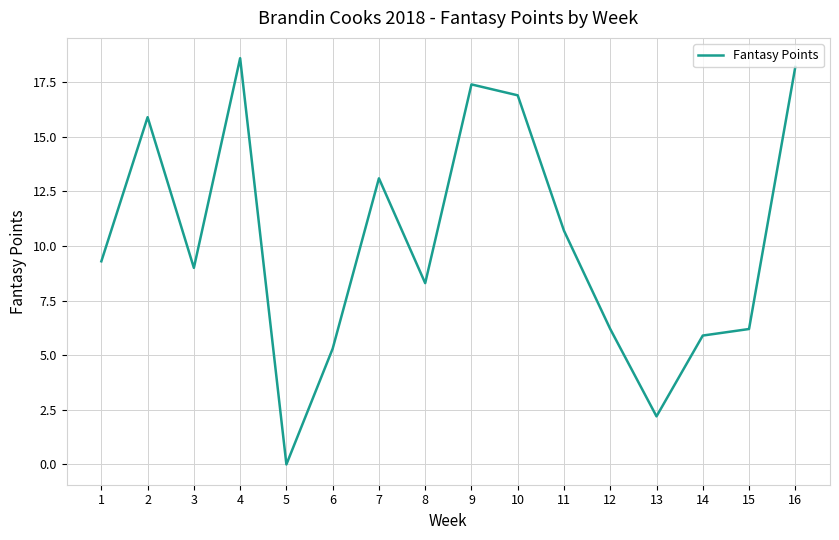

How many interior local valleys (lower than both neighbors) does the data have?

4